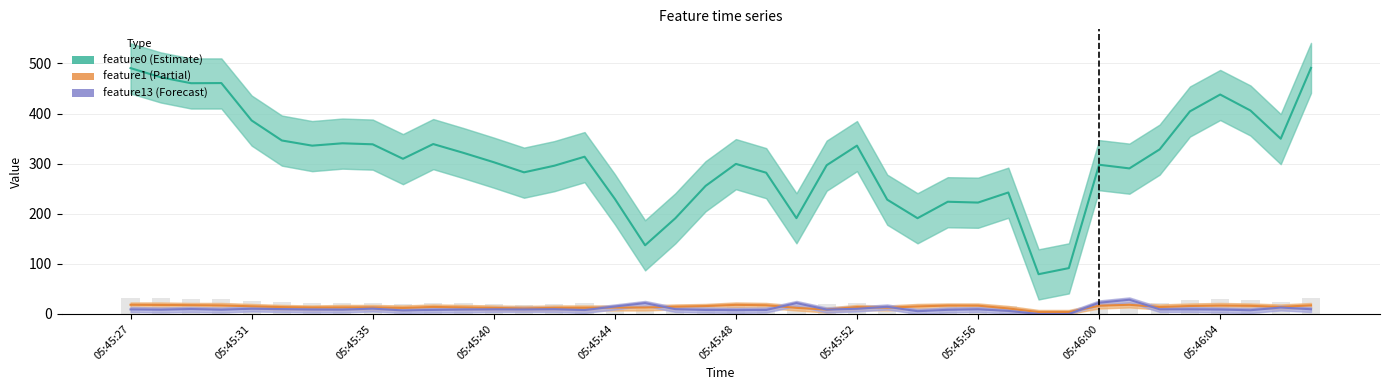

Is it true that feature0 (Estimate) equals 578.1 at 05:45:52?

False